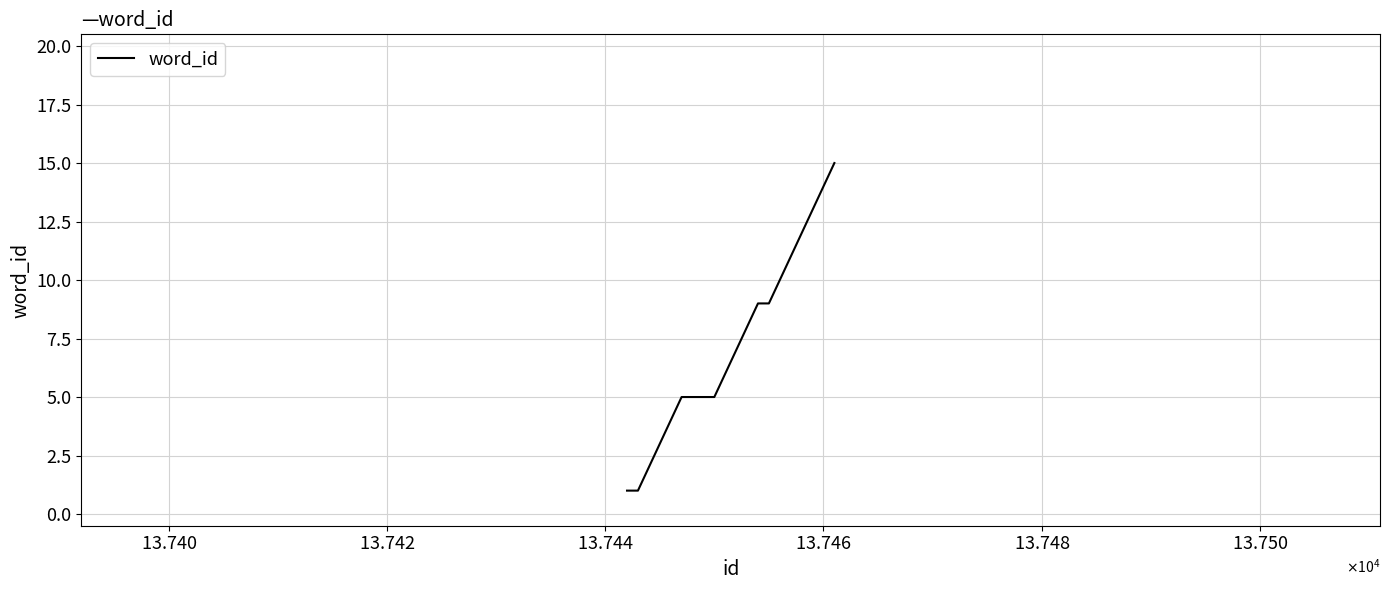

What is the maximum value shown in the chart?

15